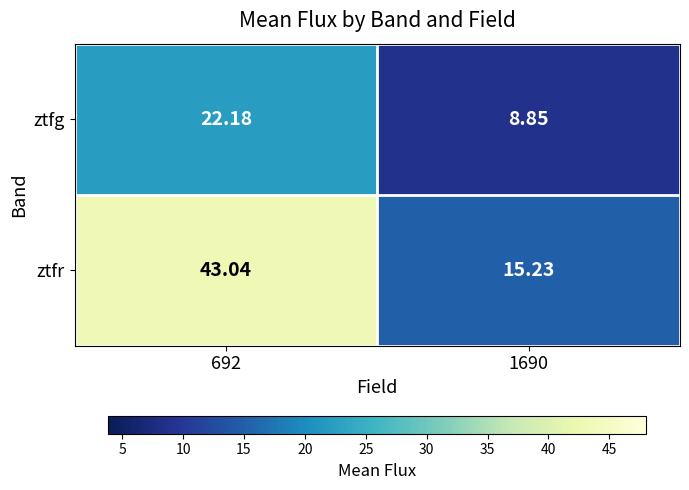

Which series has the largest range (max minus min)?

ztfr